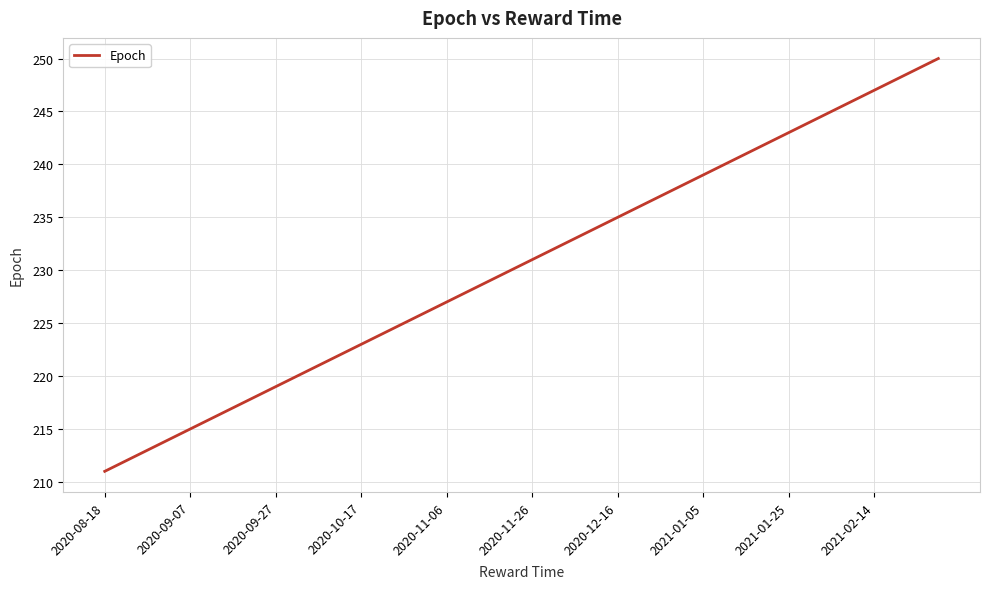

What is the smallest value displayed?

211